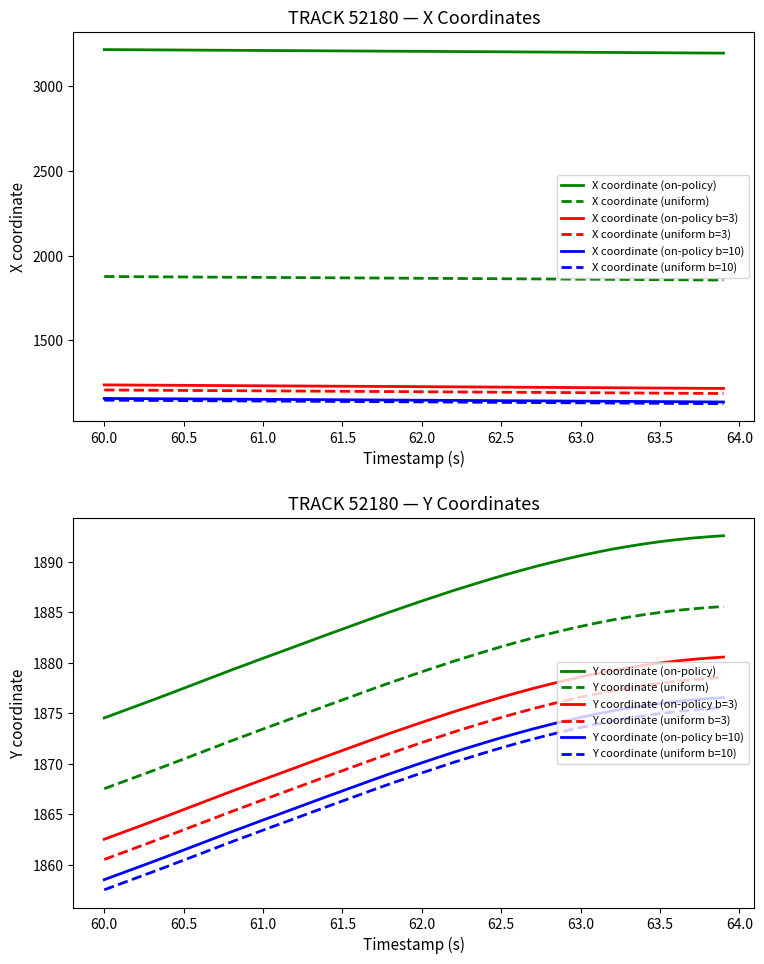

What is the highest value of the X coordinate (uniform b=3) series?

1206.8